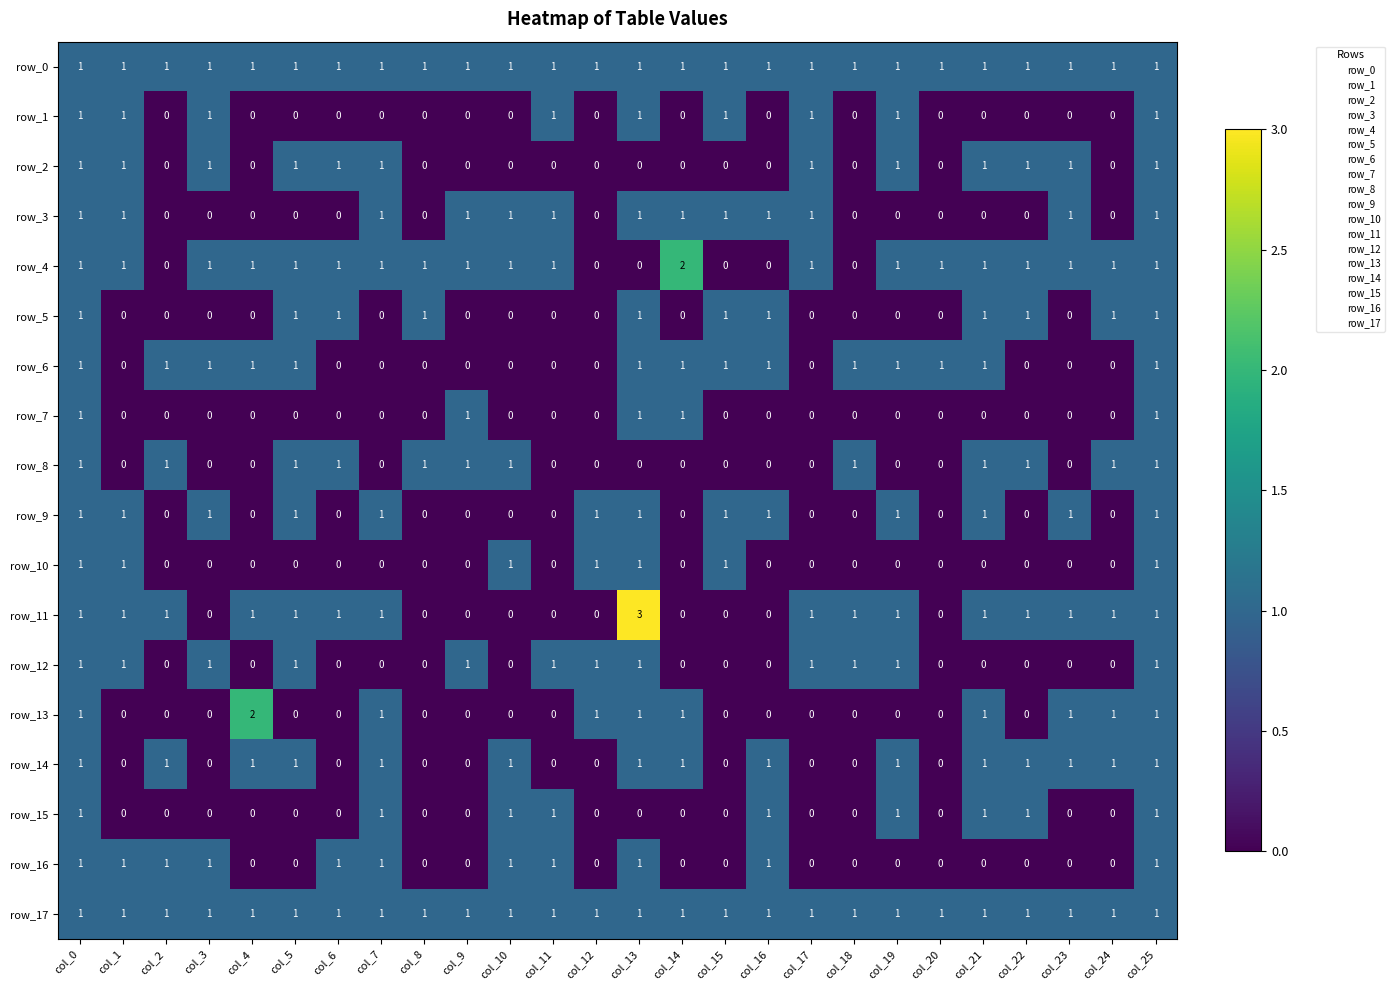

Reading left to right, extract all data points from this chart.

row_0: 1	1	1	1	1	1	1	1	1	1	1	1	1	1	1	1	1	1	1	1	1	1	1	1	1	1
row_1: 1	1	0	1	0	0	0	0	0	0	0	1	0	1	0	1	0	1	0	1	0	0	0	0	0	1
row_2: 1	1	0	1	0	1	1	1	0	0	0	0	0	0	0	0	0	1	0	1	0	1	1	1	0	1
row_3: 1	1	0	0	0	0	0	1	0	1	1	1	0	1	1	1	1	1	0	0	0	0	0	1	0	1
row_4: 1	1	0	1	1	1	1	1	1	1	1	1	0	0	2	0	0	1	0	1	1	1	1	1	1	1
row_5: 1	0	0	0	0	1	1	0	1	0	0	0	0	1	0	1	1	0	0	0	0	1	1	0	1	1
row_6: 1	0	1	1	1	1	0	0	0	0	0	0	0	1	1	1	1	0	1	1	1	1	0	0	0	1
row_7: 1	0	0	0	0	0	0	0	0	1	0	0	0	1	1	0	0	0	0	0	0	0	0	0	0	1
row_8: 1	0	1	0	0	1	1	0	1	1	1	0	0	0	0	0	0	0	1	0	0	1	1	0	1	1
row_9: 1	1	0	1	0	1	0	1	0	0	0	0	1	1	0	1	1	0	0	1	0	1	0	1	0	1
row_10: 1	1	0	0	0	0	0	0	0	0	1	0	1	1	0	1	0	0	0	0	0	0	0	0	0	1
row_11: 1	1	1	0	1	1	1	1	0	0	0	0	0	3	0	0	0	1	1	1	0	1	1	1	1	1
row_12: 1	1	0	1	0	1	0	0	0	1	0	1	1	1	0	0	0	1	1	1	0	0	0	0	0	1
row_13: 1	0	0	0	2	0	0	1	0	0	0	0	1	1	1	0	0	0	0	0	0	1	0	1	1	1
row_14: 1	0	1	0	1	1	0	1	0	0	1	0	0	1	1	0	1	0	0	1	0	1	1	1	1	1
row_15: 1	0	0	0	0	0	0	1	0	0	1	1	0	0	0	0	1	0	0	1	0	1	1	0	0	1
row_16: 1	1	1	1	0	0	1	1	0	0	1	1	0	1	0	0	1	0	0	0	0	0	0	0	0	1
row_17: 1	1	1	1	1	1	1	1	1	1	1	1	1	1	1	1	1	1	1	1	1	1	1	1	1	1